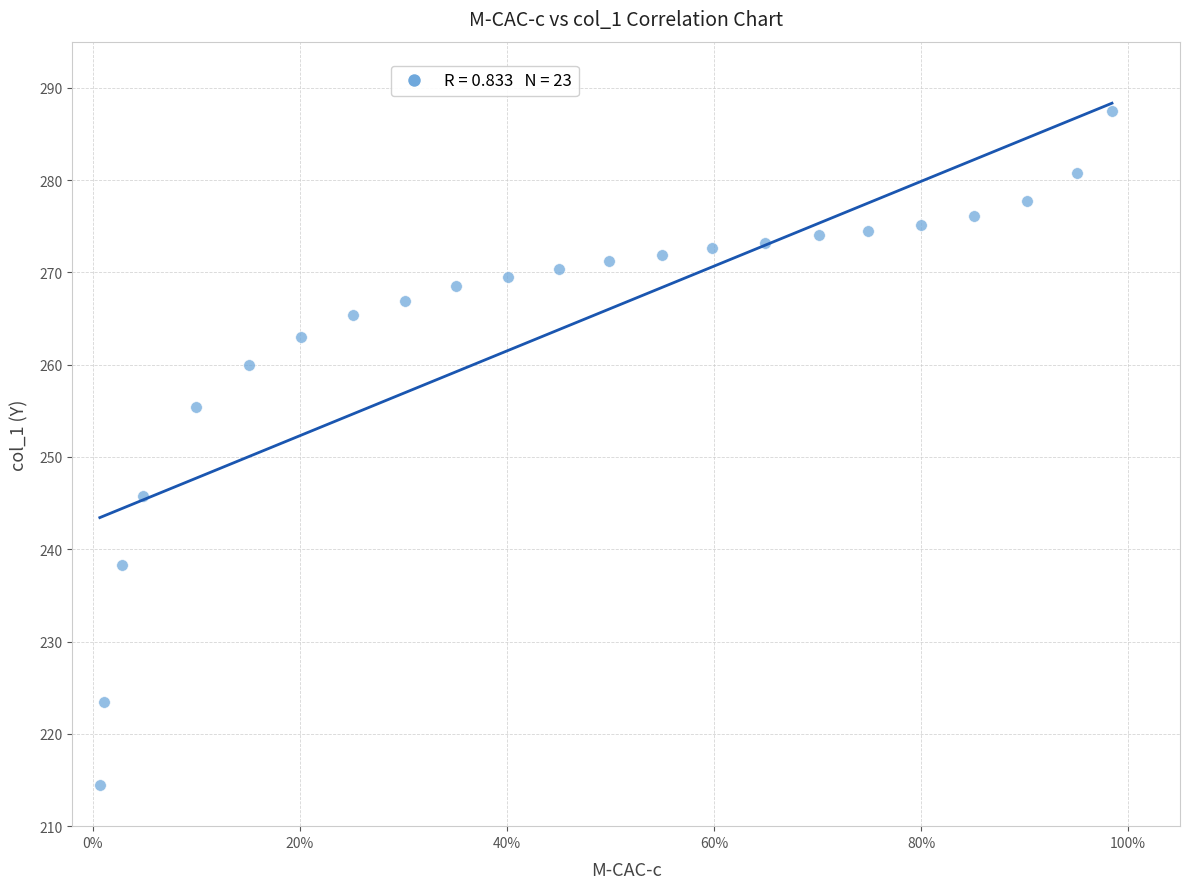

What Y value in the scatter plot is closest to 250?

245.7